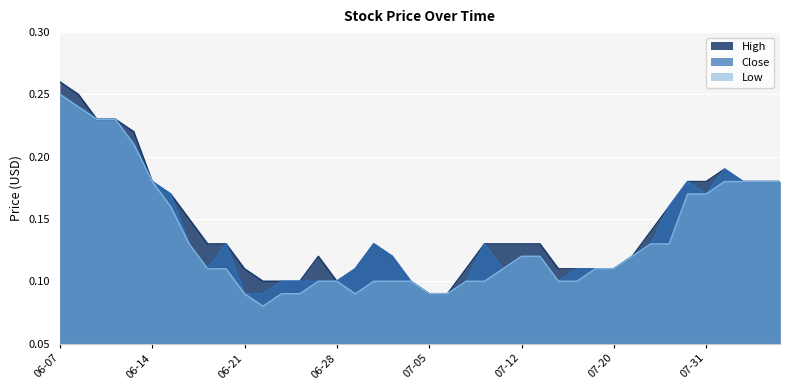

The value of Low at 06-28 is 0.1. True or false?

True